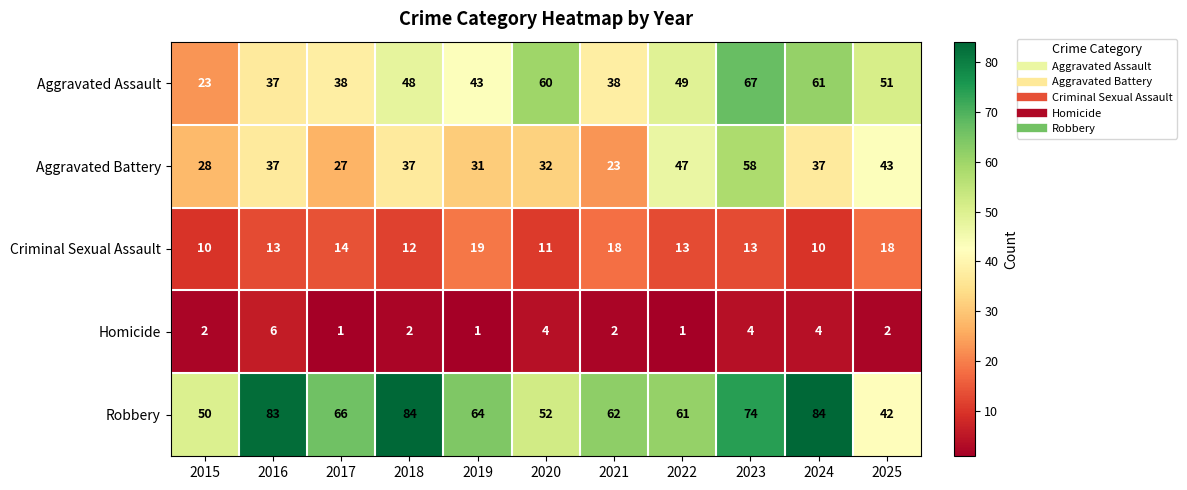

Count the number of data series in this chart.

5